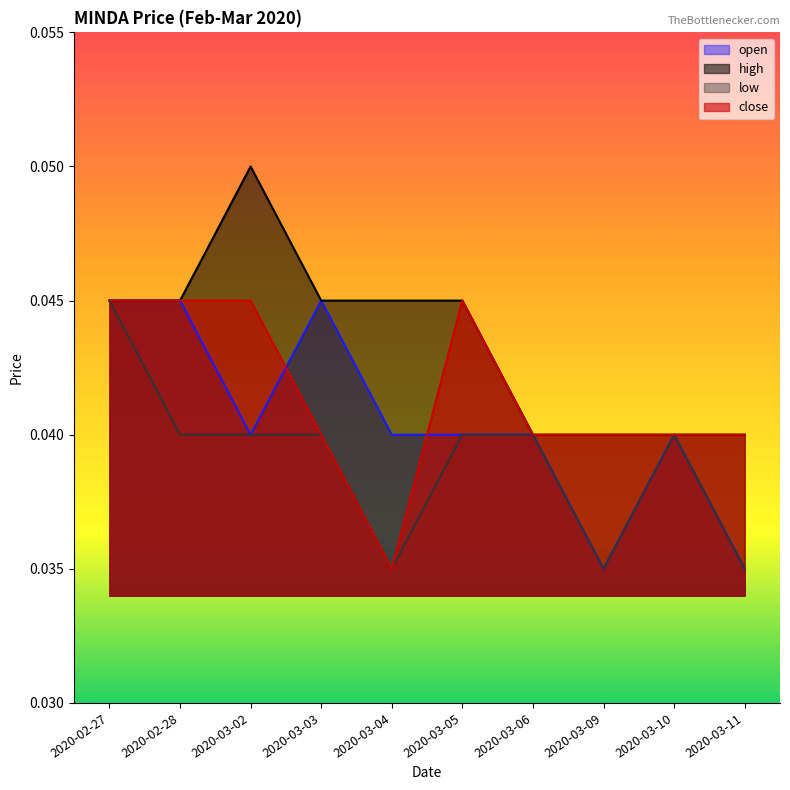

Is the value of high at 2020-03-09 greater than the value of low at 2020-03-09?

Yes